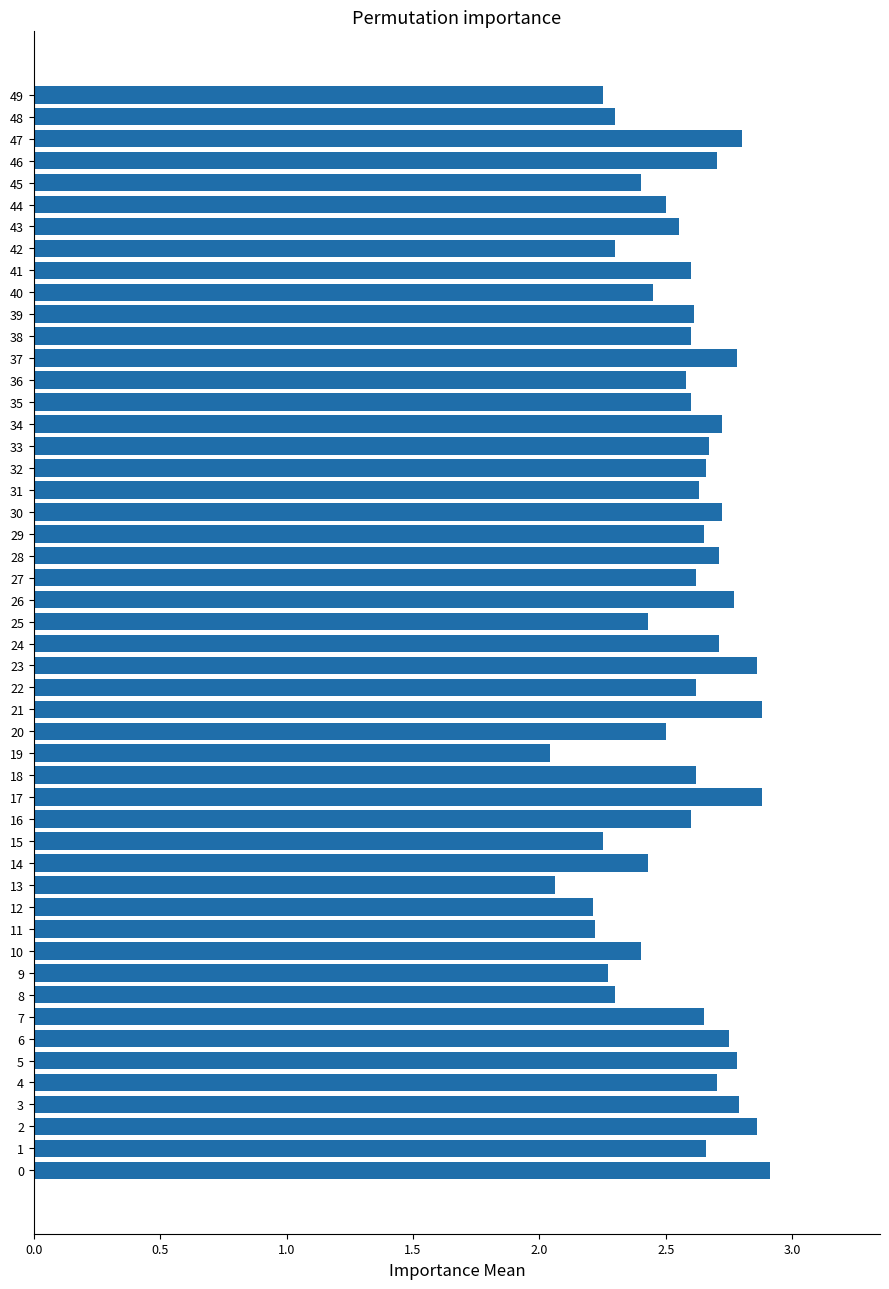

Does the chart contain stacked bars?

No